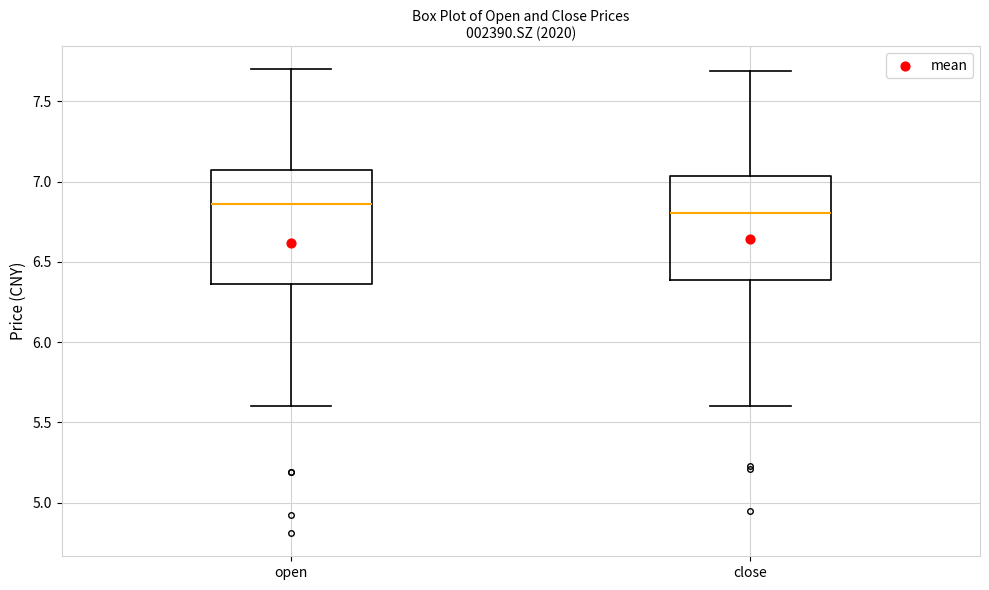

Where is the lower edge of the box for open on the y-axis? The values are not printed on the chart, so give them approximately, as read against the axis.

6.35